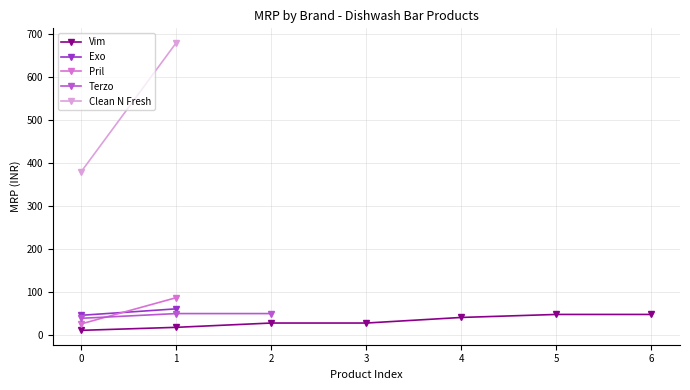

The value of Vim at 5 is 22. True or false?

False